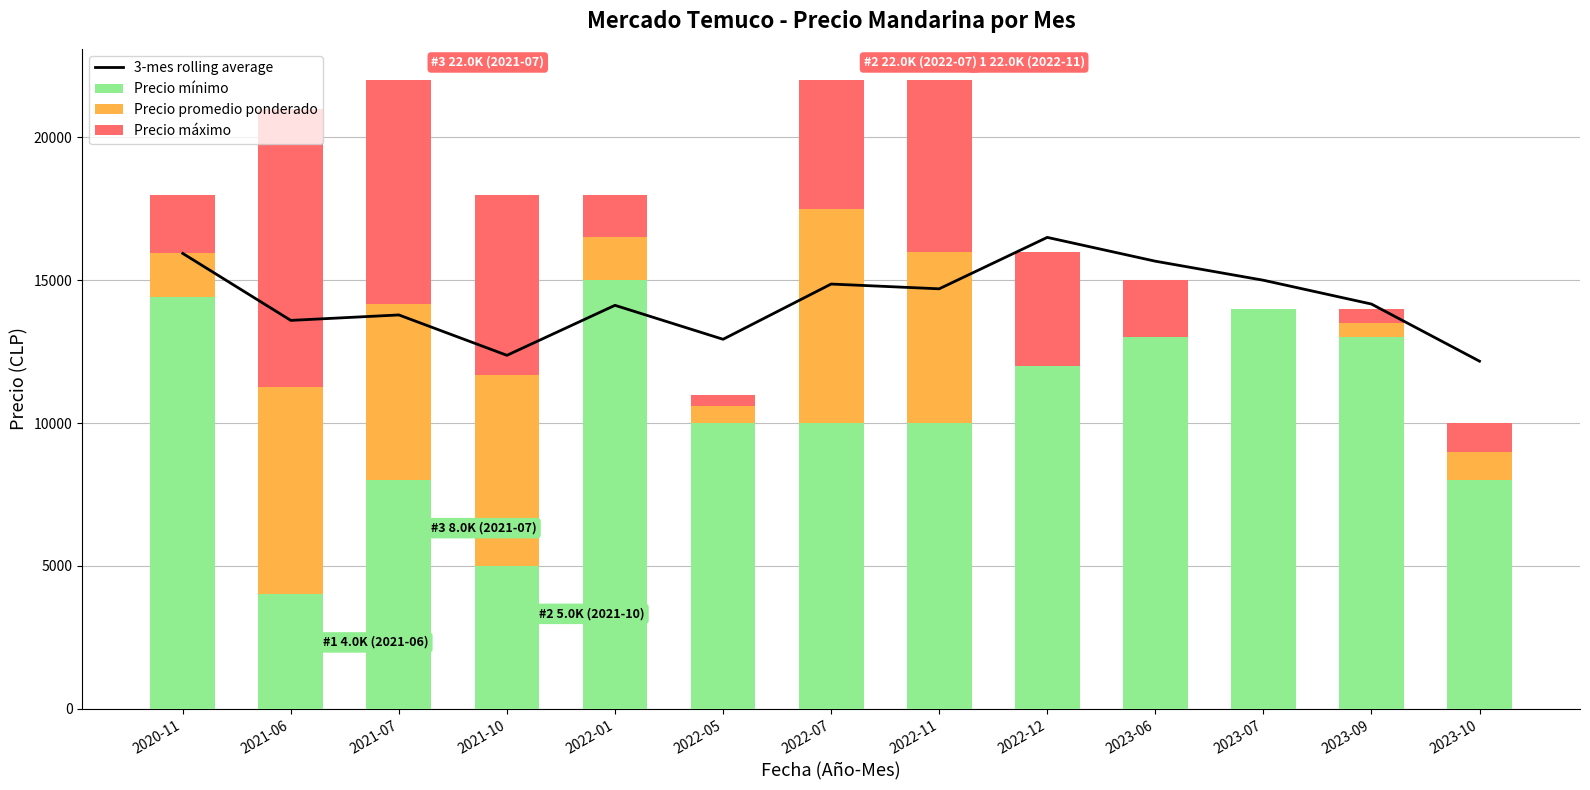

The value of Precio mínimo at 2023-10 is 10907.3. True or false?

False